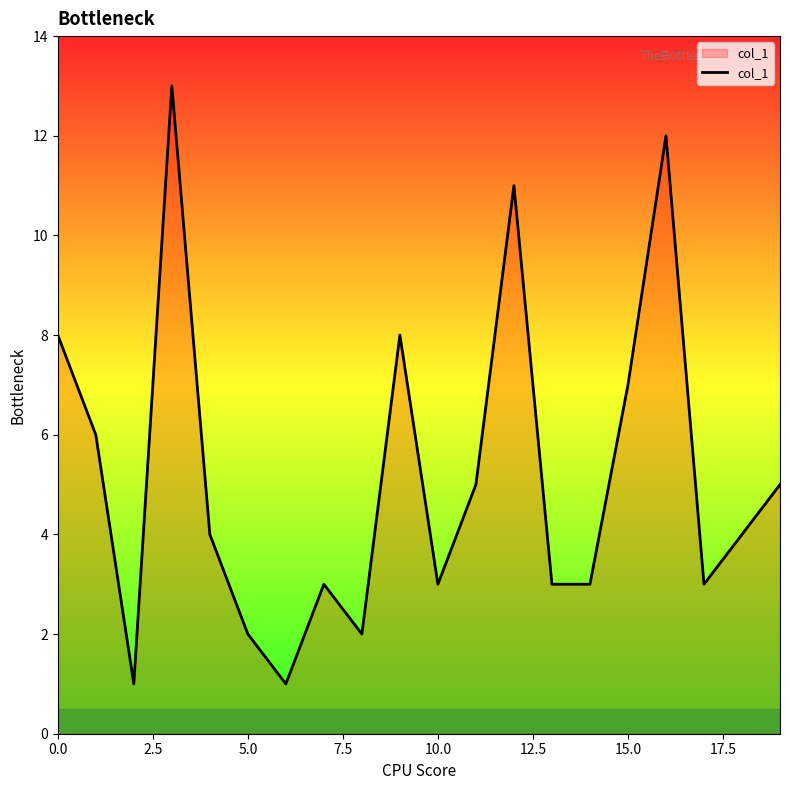

How many lines are shown in the chart?

1